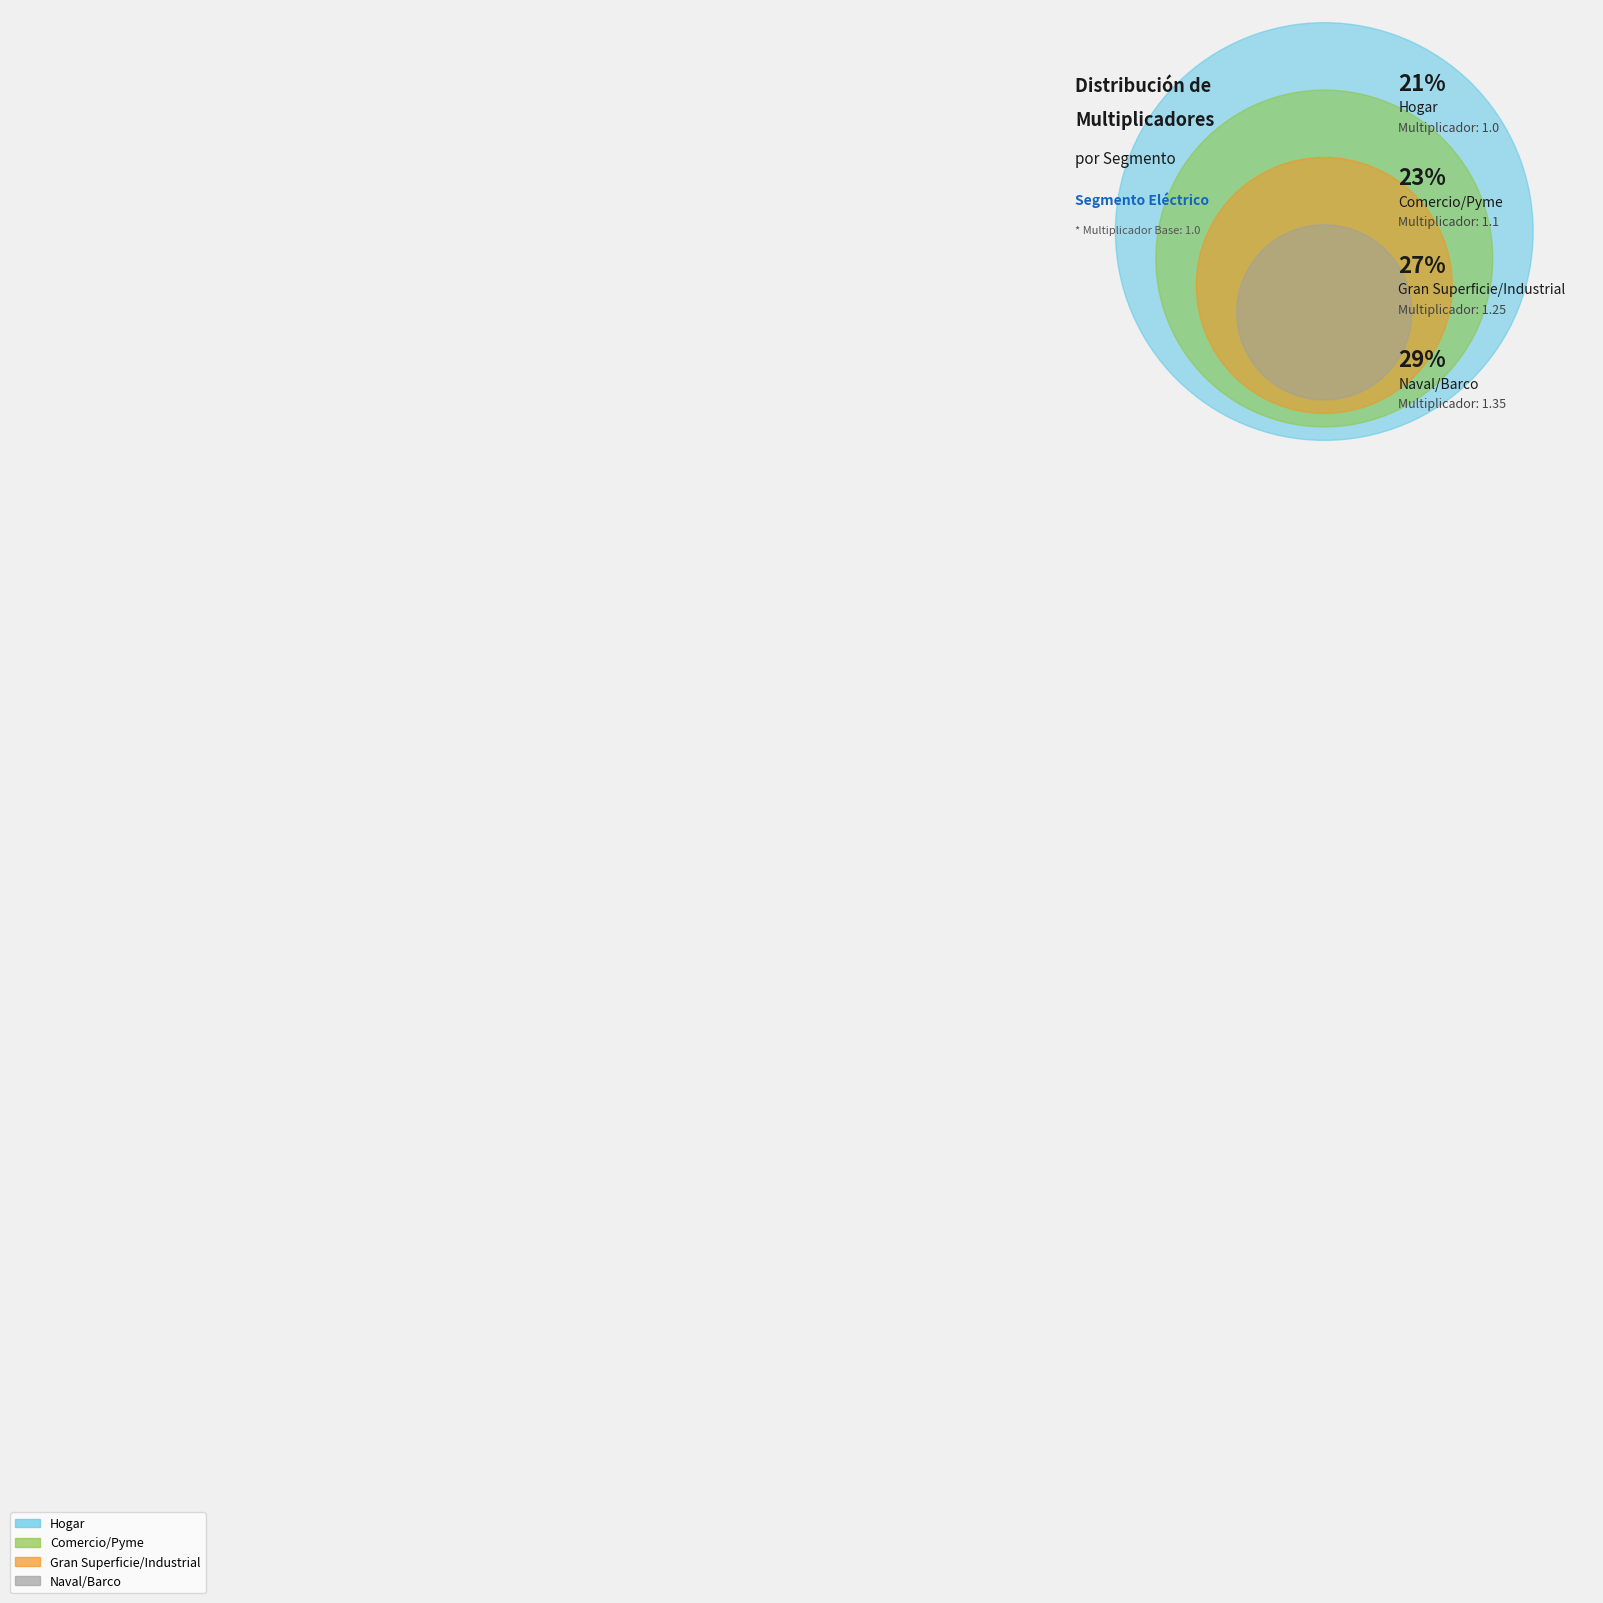

What percentage is the Naval/Barco slice, to the nearest percent?

29%